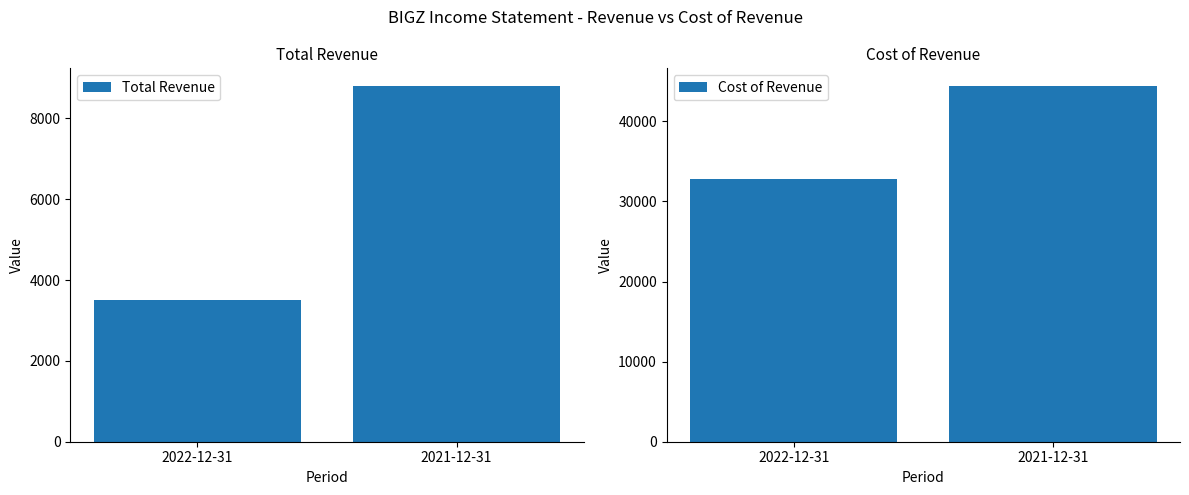

At how many categories does at least one series exceed 33883?

1